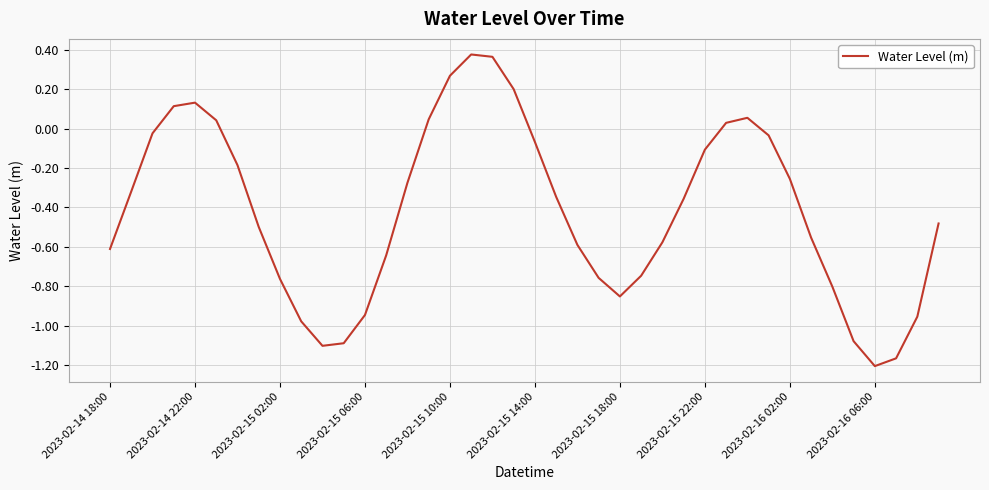

Is it true that the value at 2023-02-15 06:00 is -0.4?

False